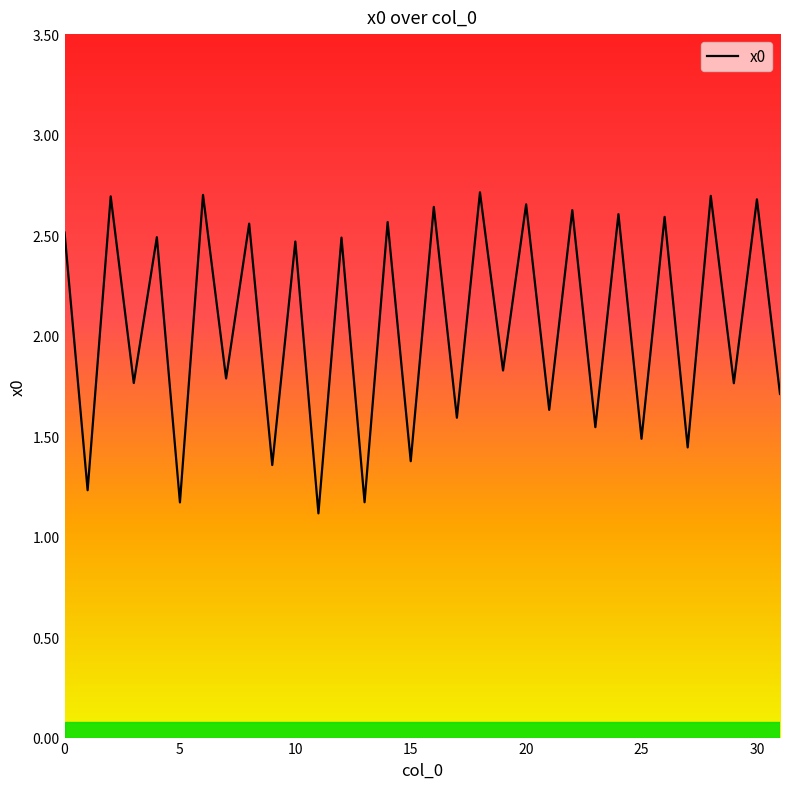

What is the smallest value displayed?

1.1